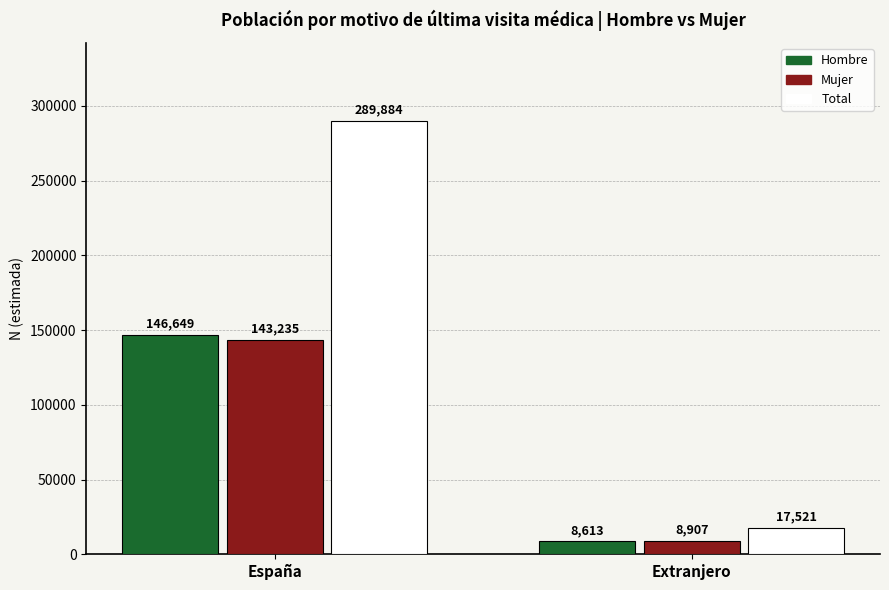

What is the spread (max minus min) of values at Extranjero?

8908